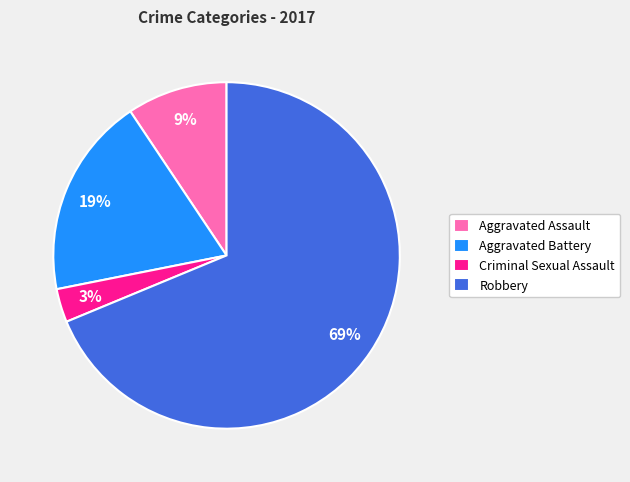

Combined, do Aggravated Assault and Criminal Sexual Assault account for over 50%?

No